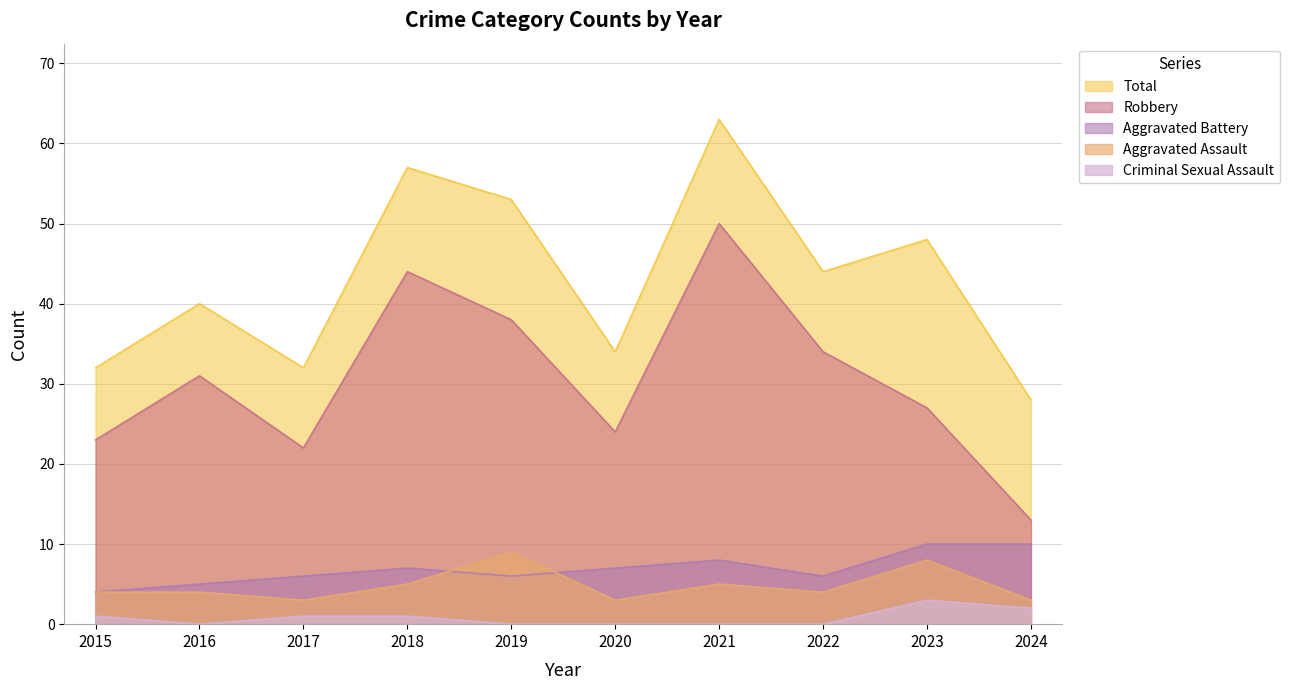

Is it true that Total equals 39 at 2021?

False